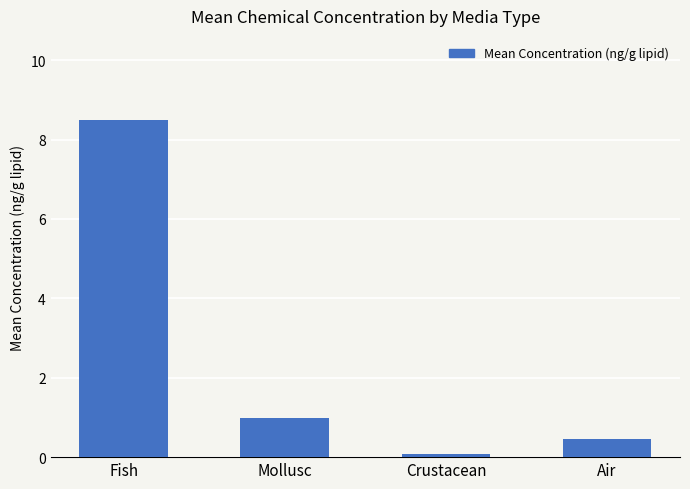

What is the label of the 3rd bar from the right?

Mollusc